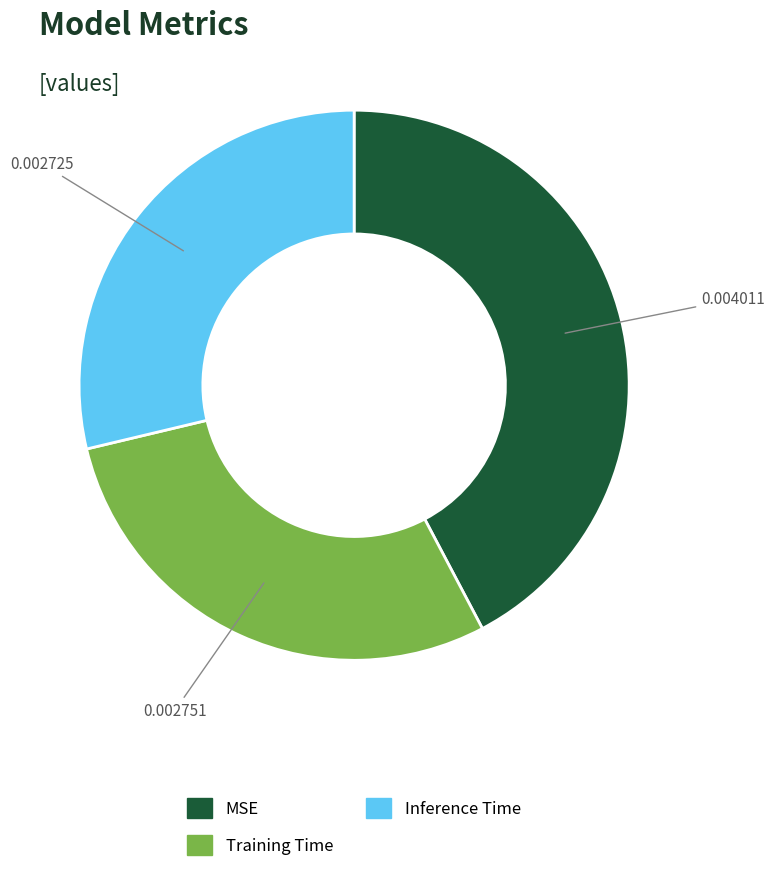

True or false: Training Time accounts for 22% of the total.

False